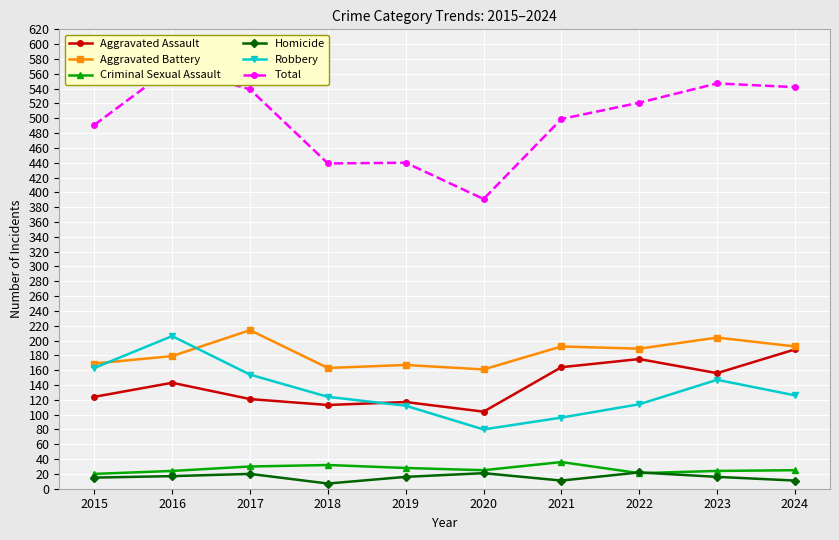

The Aggravated Battery series shows 163 at 2018. True or false?

True